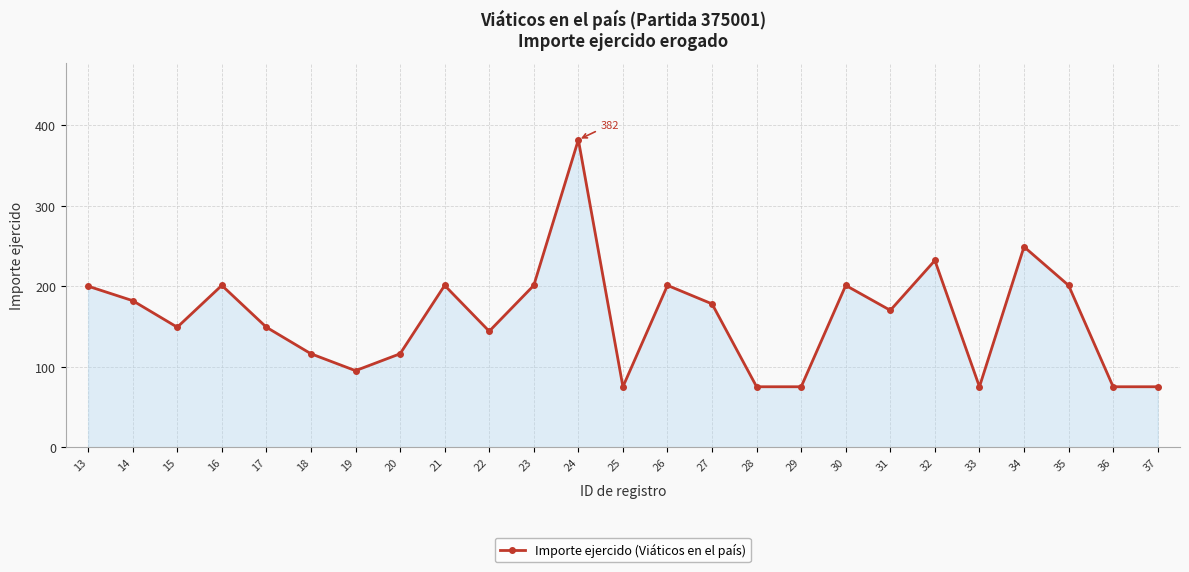

What is the average value?

161